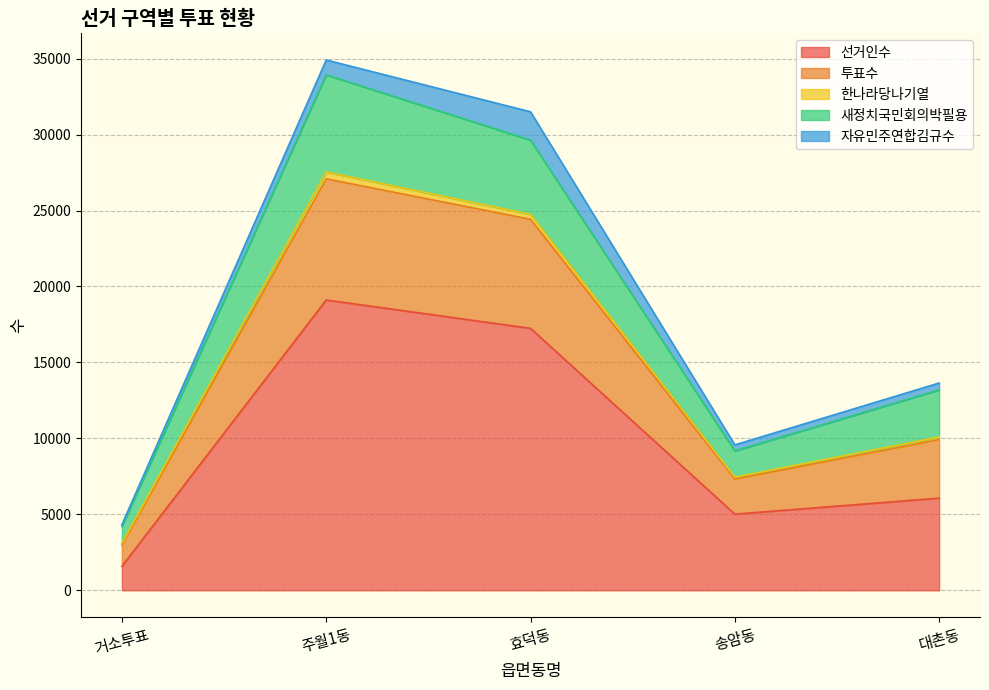

Reading right to left, list all the values displayed in this chart.

선거인수: 대촌동=6066	송암동=5014	효덕동=17244	주월1동=19109	거소투표=1581
투표수: 대촌동=3856	송암동=2311	효덕동=7180	주월1동=7978	거소투표=1389
한나라당나기열: 대촌동=168	송암동=118	효덕동=320	주월1동=454	거소투표=114
새정치국민회의박필용: 대촌동=3103	송암동=1731	효덕동=4888	주월1동=6390	거소투표=1131
자유민주연합김규수: 대촌동=453	송암동=398	효덕동=1867	주월1동=978	거소투표=106